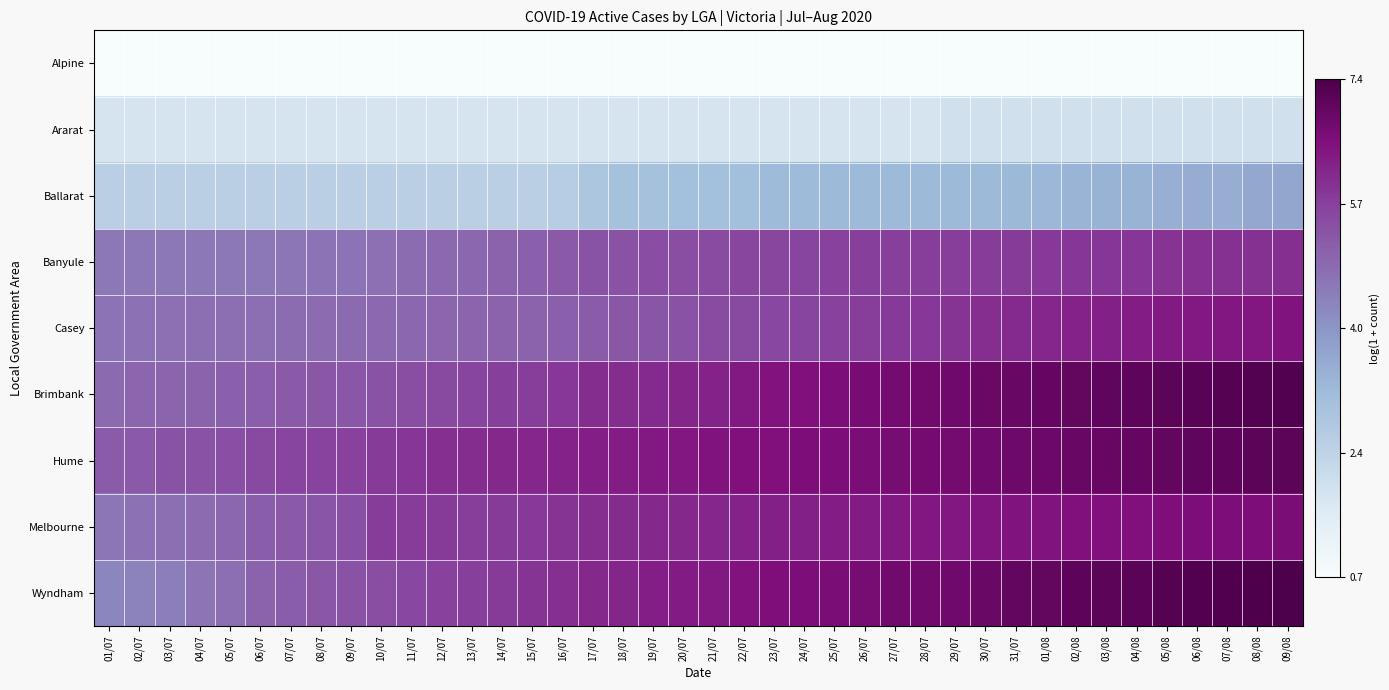

Which category has the lowest value across all series?

01/07